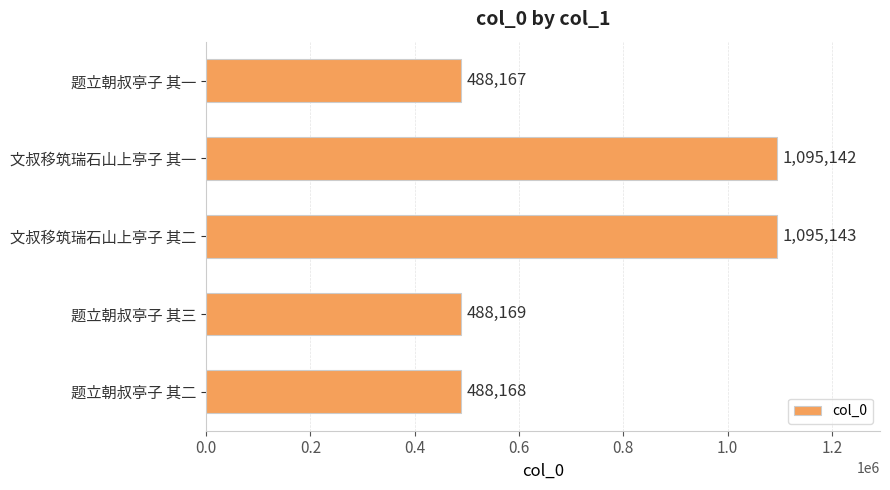

What is the difference between the values at 文叔移筑瑞石山上亭子 其二 and 题立朝叔亭子 其二?

606975